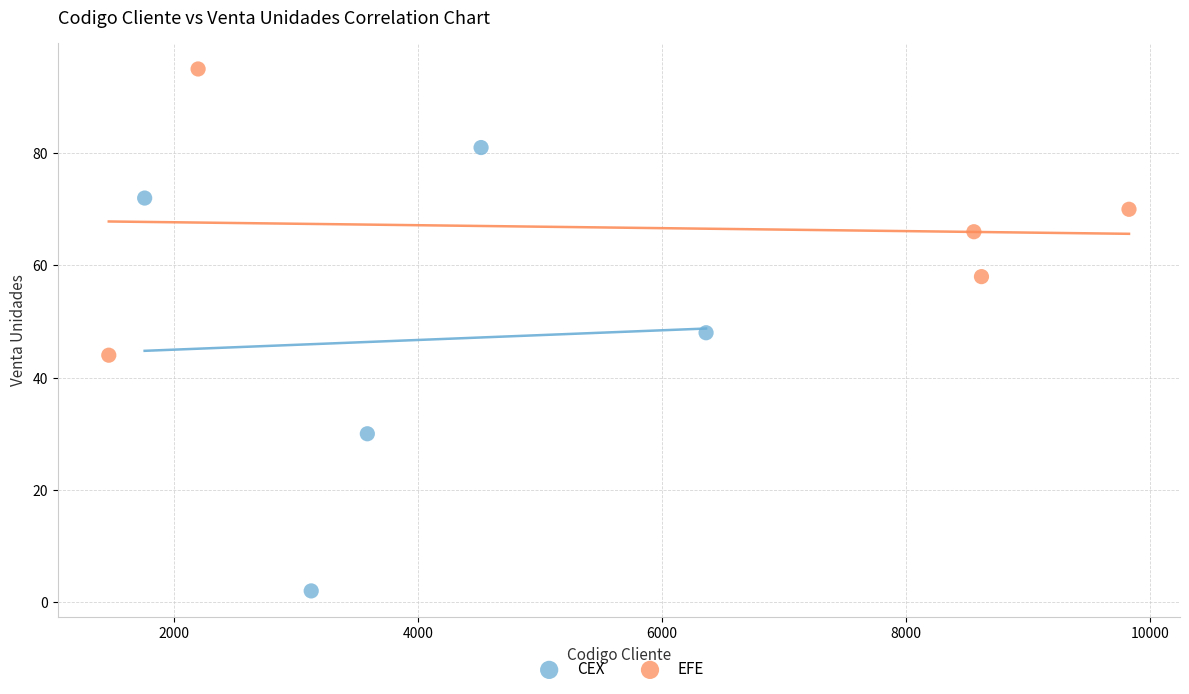

Which series contains the highest Y value?

EFE